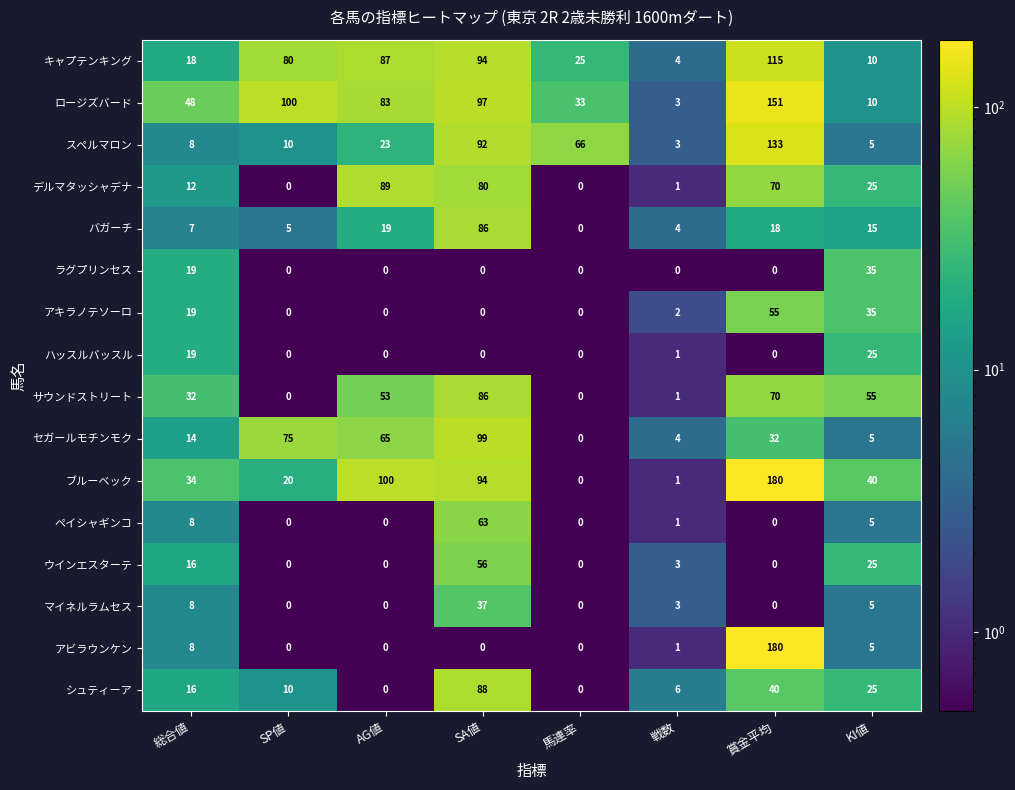

True or false: アビラウンケン has a value of -87 at 馬連率.

False